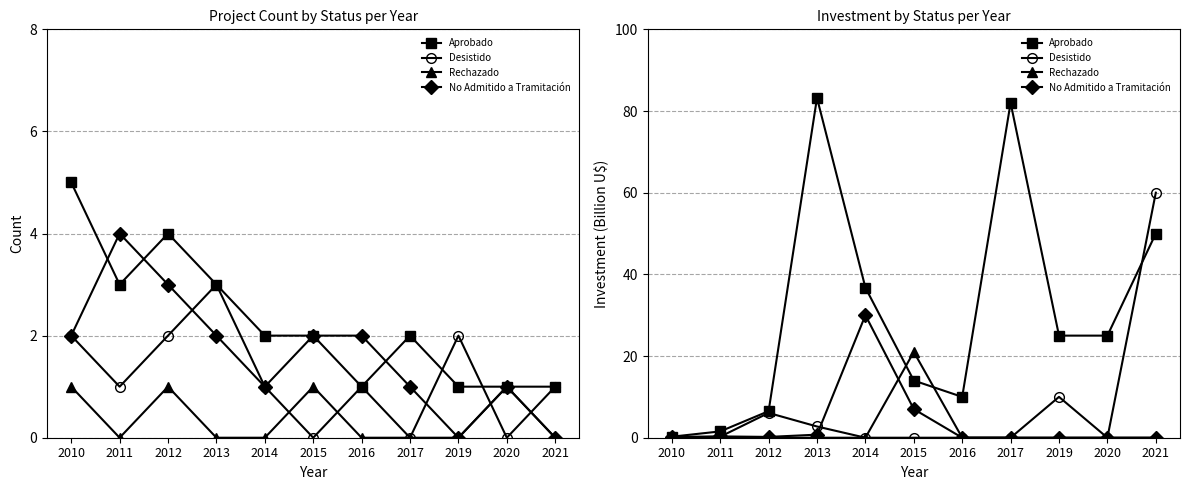

What is the spread (max minus min) of values at 2016?

10.0